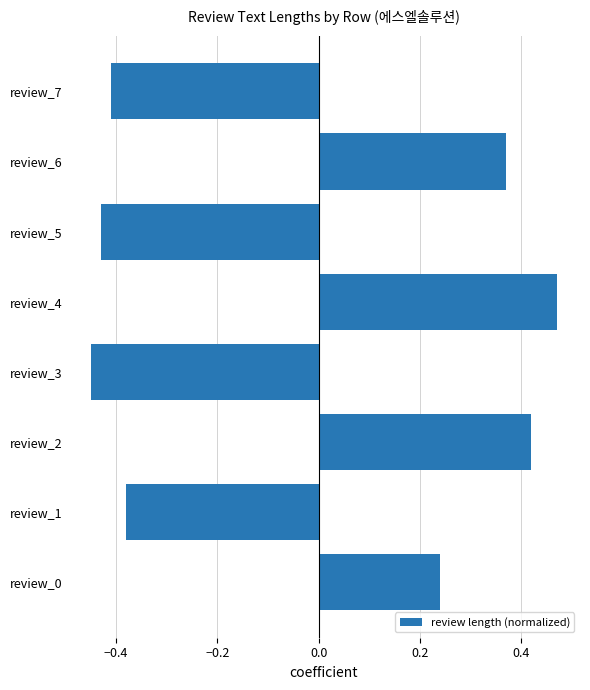

What is the change in value from review_6 to review_7?

-0.8